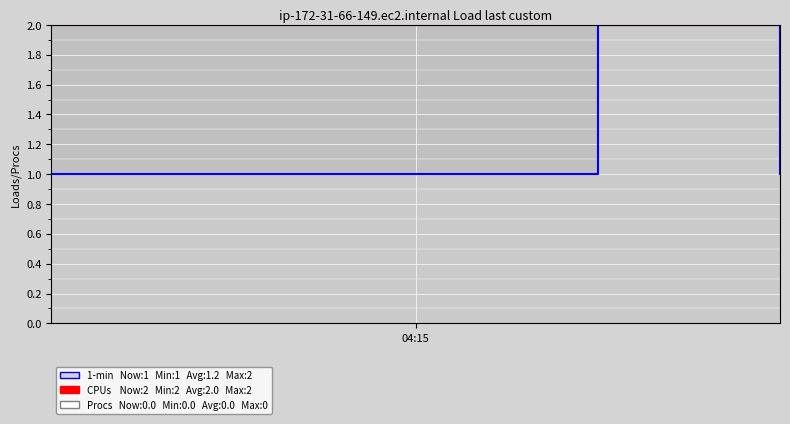

Is it true that CPUs equals 2 at 04:15?

True